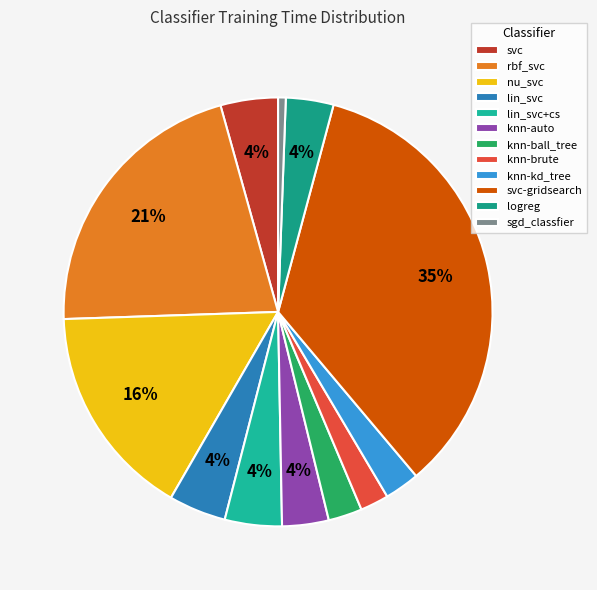

What is the change in value from lin_svc+cs to knn-auto?

-0.1